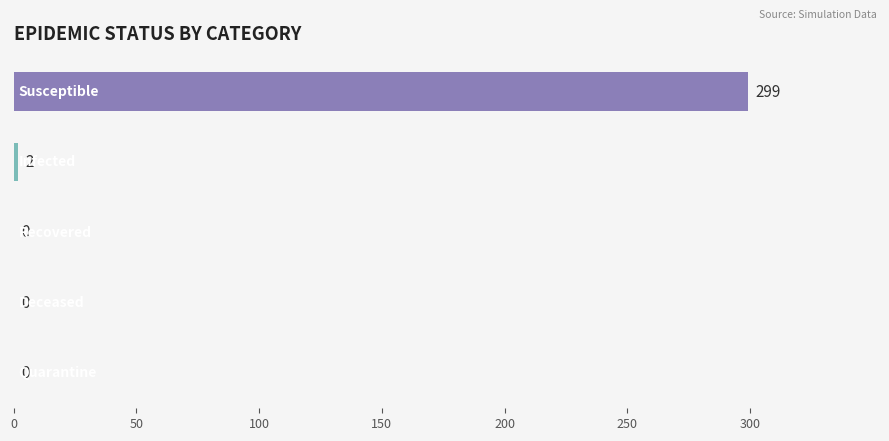

The value of Quarantine at Day 35 is 0. True or false?

True